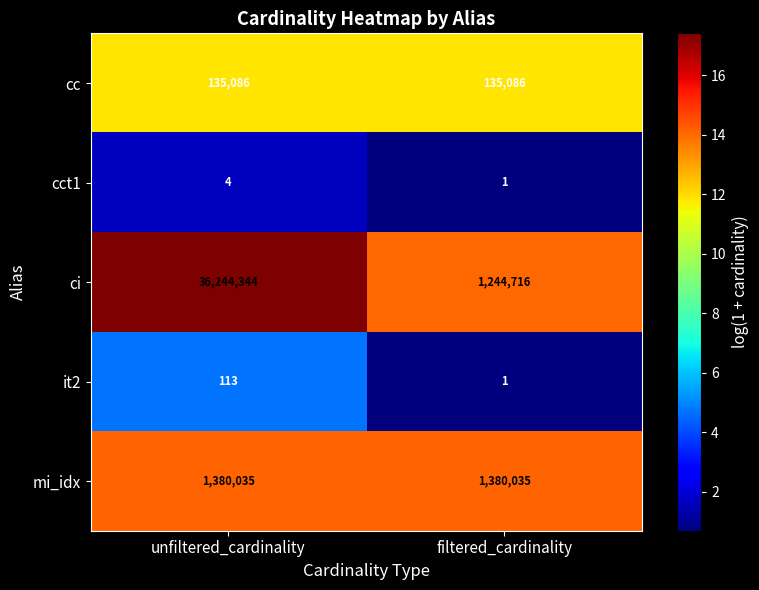

Reading right to left, transcribe all the data shown in this chart.

cc: filtered_cardinality=135086	unfiltered_cardinality=135086
cct1: filtered_cardinality=1	unfiltered_cardinality=4
ci: filtered_cardinality=1244716	unfiltered_cardinality=36244344
it2: filtered_cardinality=1	unfiltered_cardinality=113
mi_idx: filtered_cardinality=1380035	unfiltered_cardinality=1380035